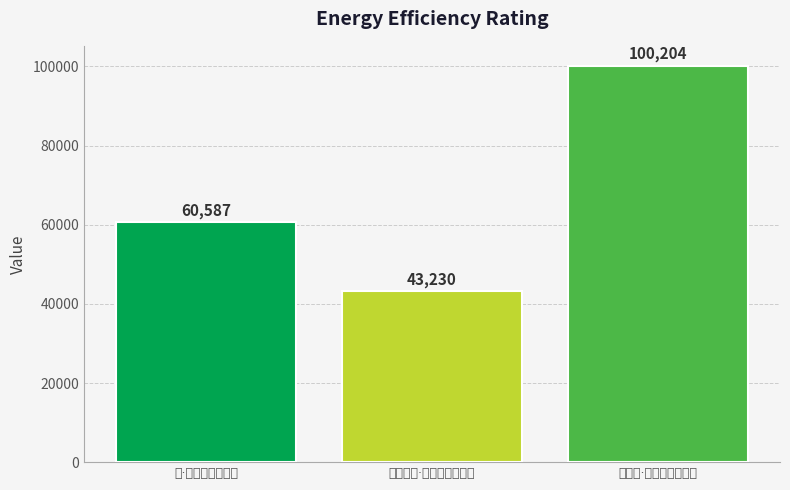

What is the label of the 1st bar from the left?

泡·潮打城头去复还